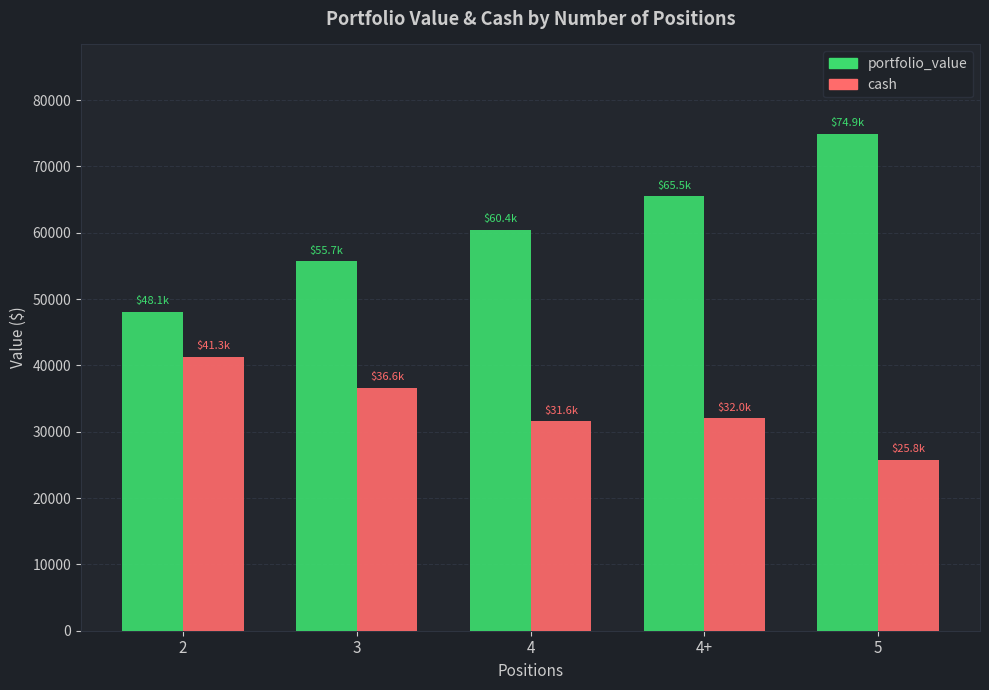

List the series in order of their peak value, highest first.

portfolio_value, cash